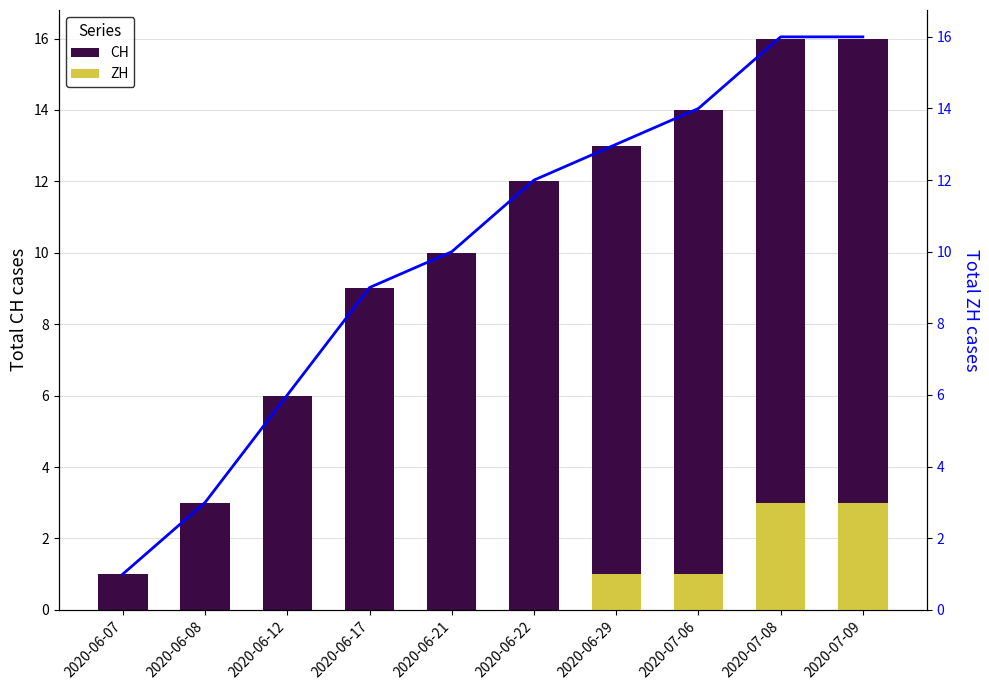

Count the number of categories in the chart.

10